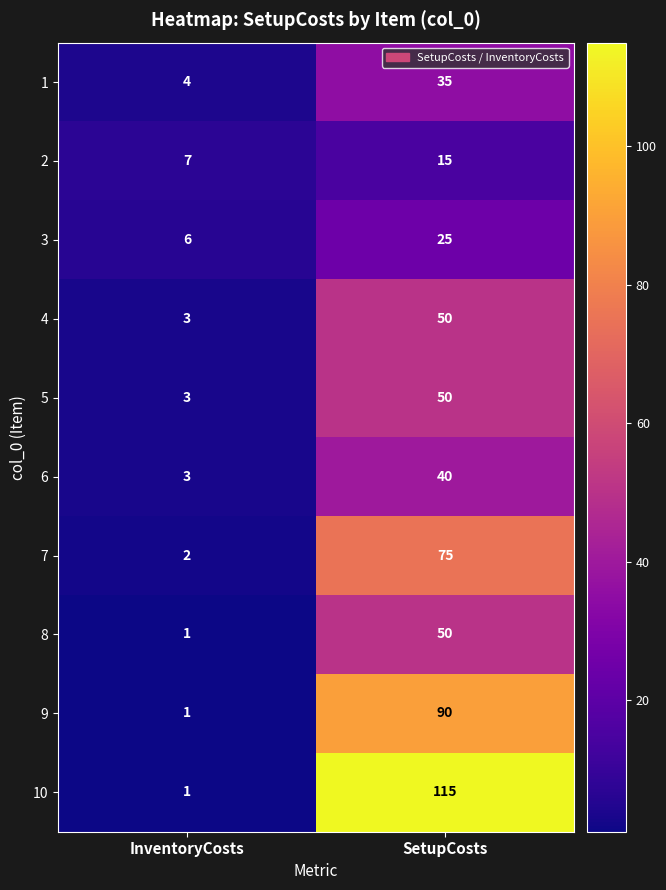

What is the sum of all 5 values?

53